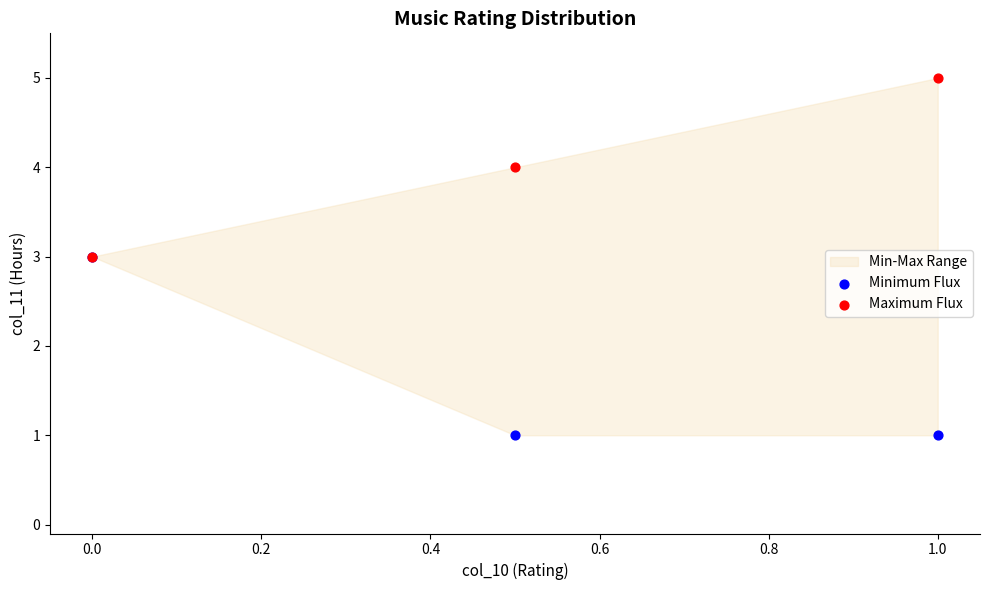

Which series has the widest spread of Y values?

Minimum Flux